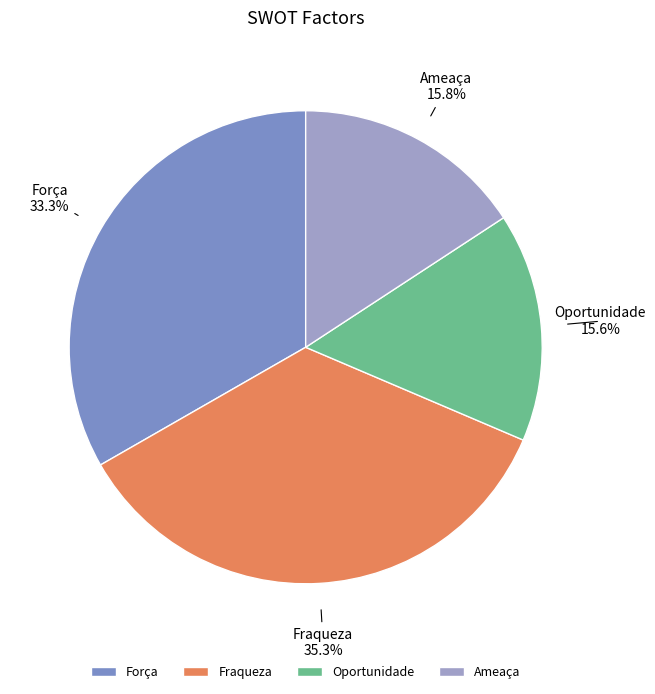

How many segments does this pie chart have?

4